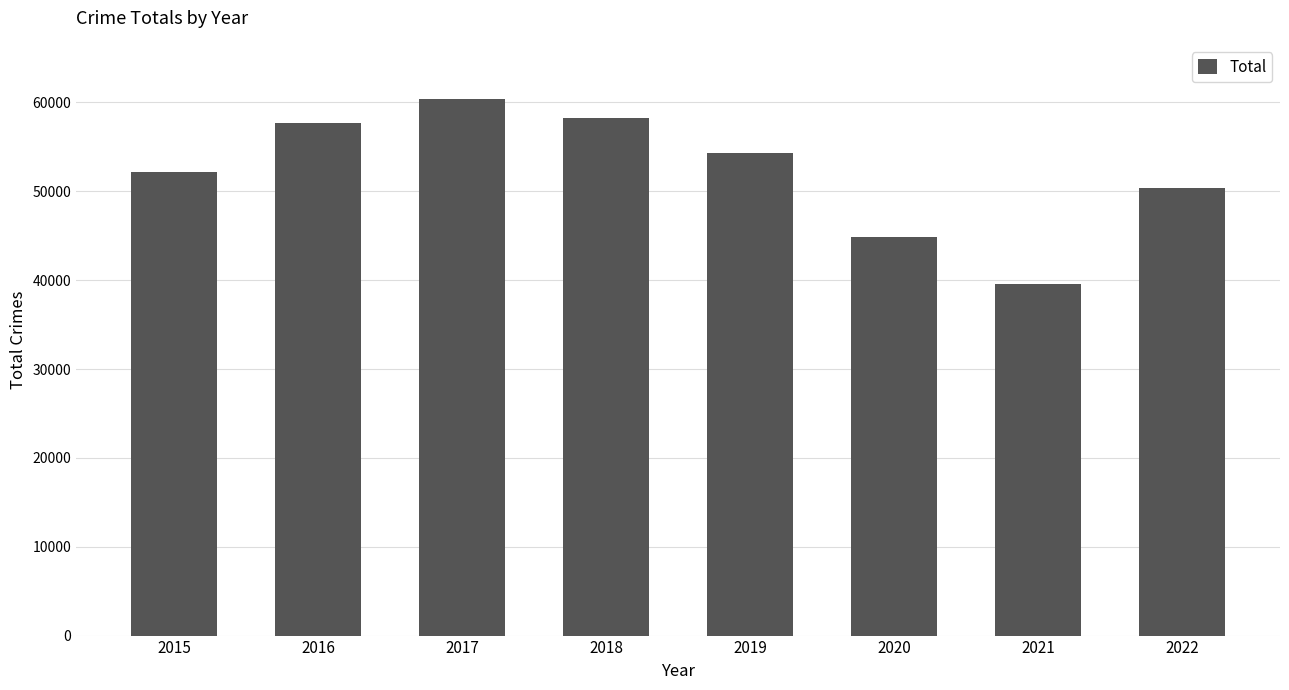

How many values are below 54360?

4